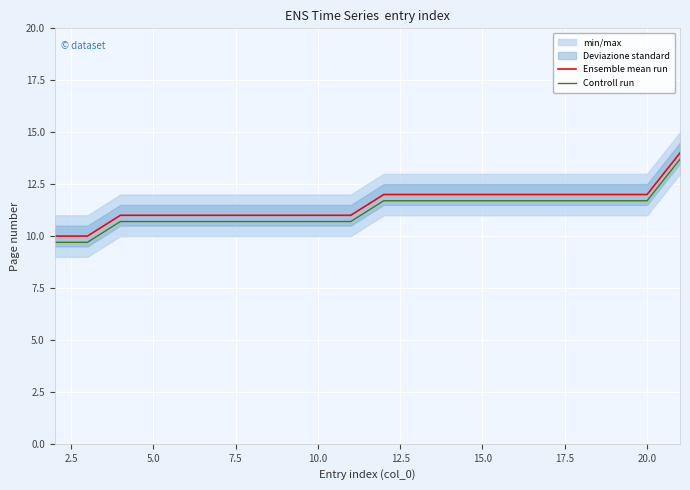

True or false: Ensemble mean run has more than 2 points higher than both neighbors.

False